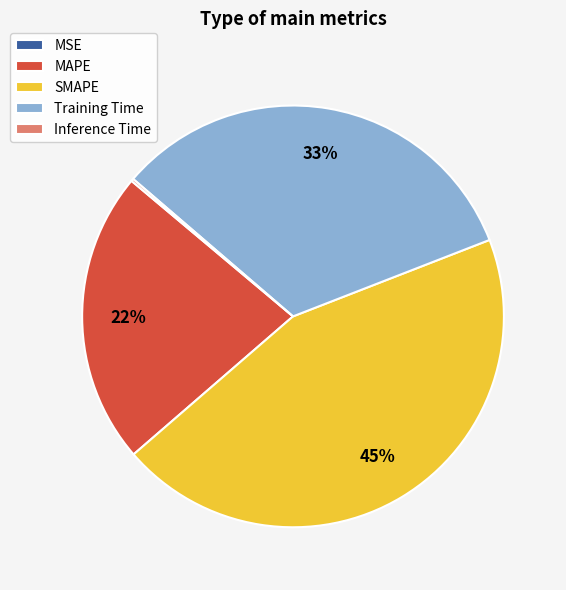

Do Training Time and SMAPE together represent more than half of the pie?

Yes